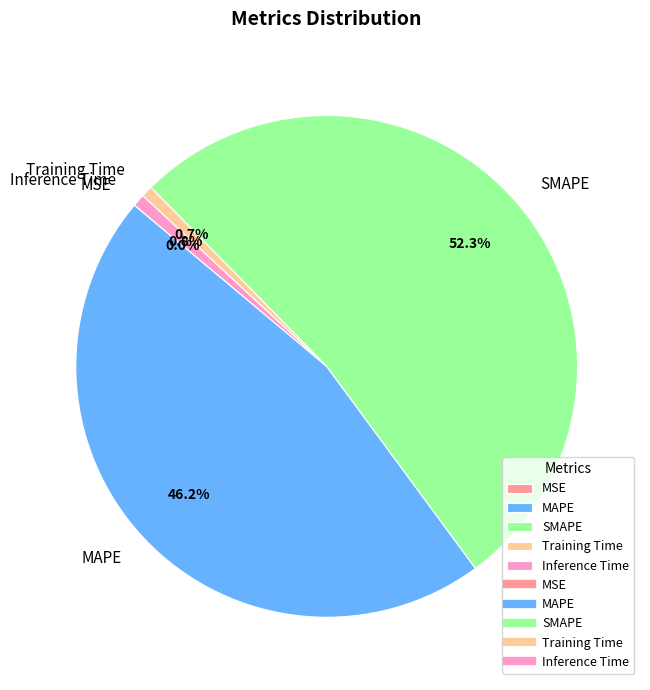

To the nearest percent, what is the average slice percentage?

20%